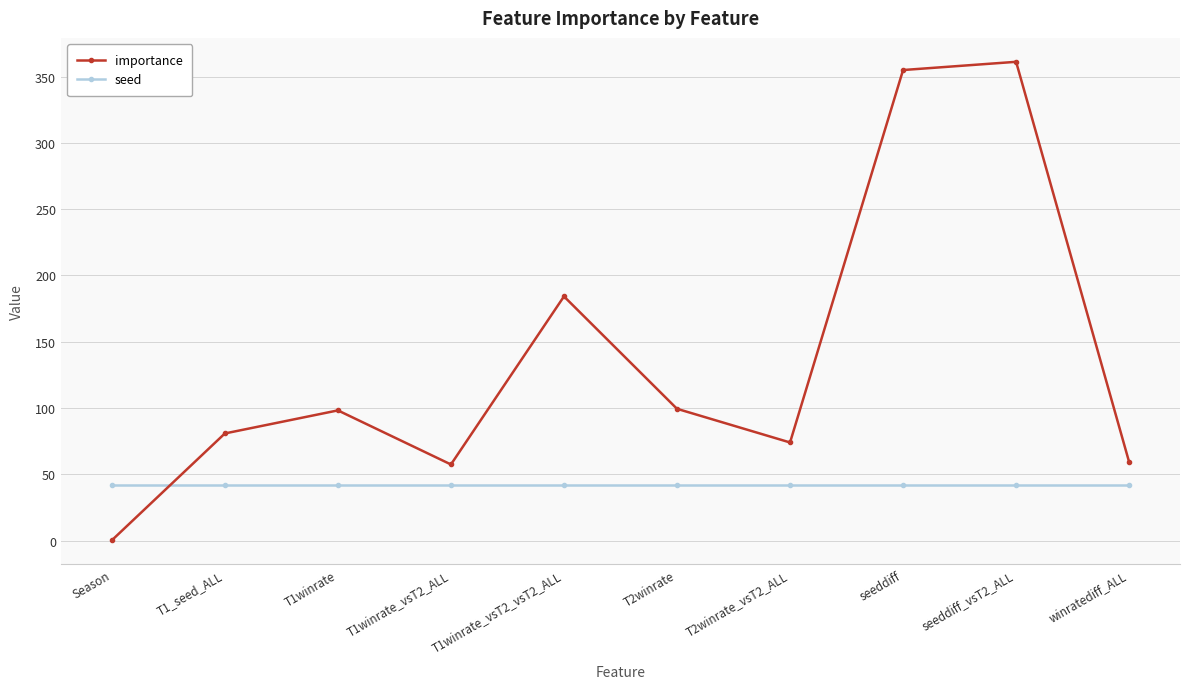

Which series has the largest range (max minus min)?

importance